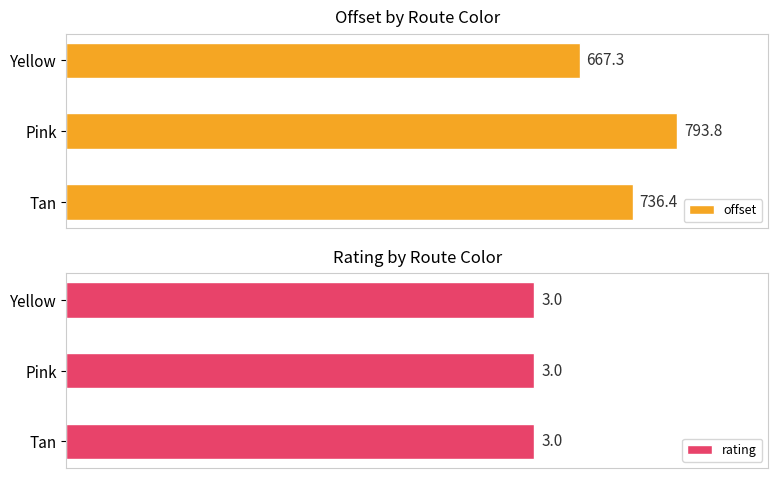

How many bars are there in each group?

2